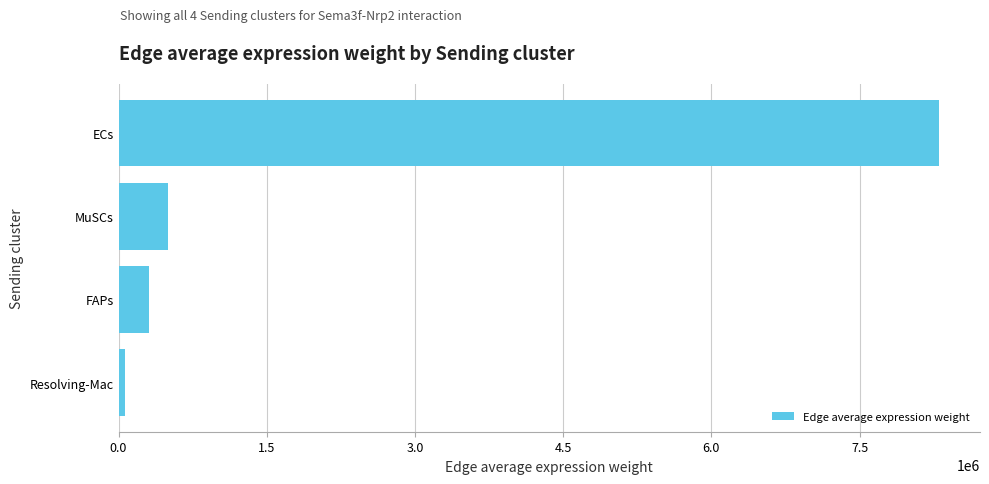

How many categories are shown in the chart?

4